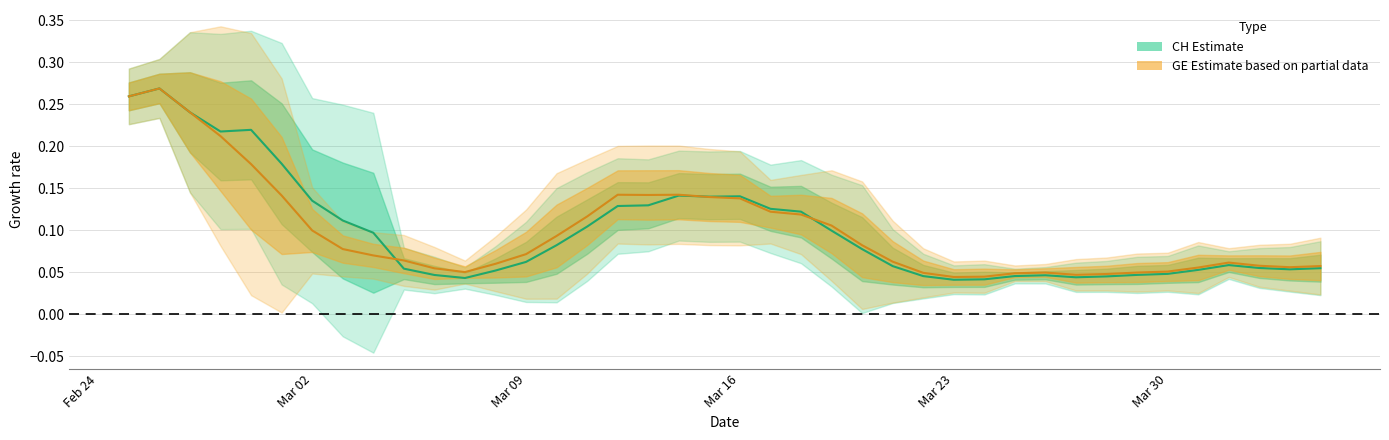

Which series ends up on top after the final intersection of GE (center) and CH (center)?

GE (center)